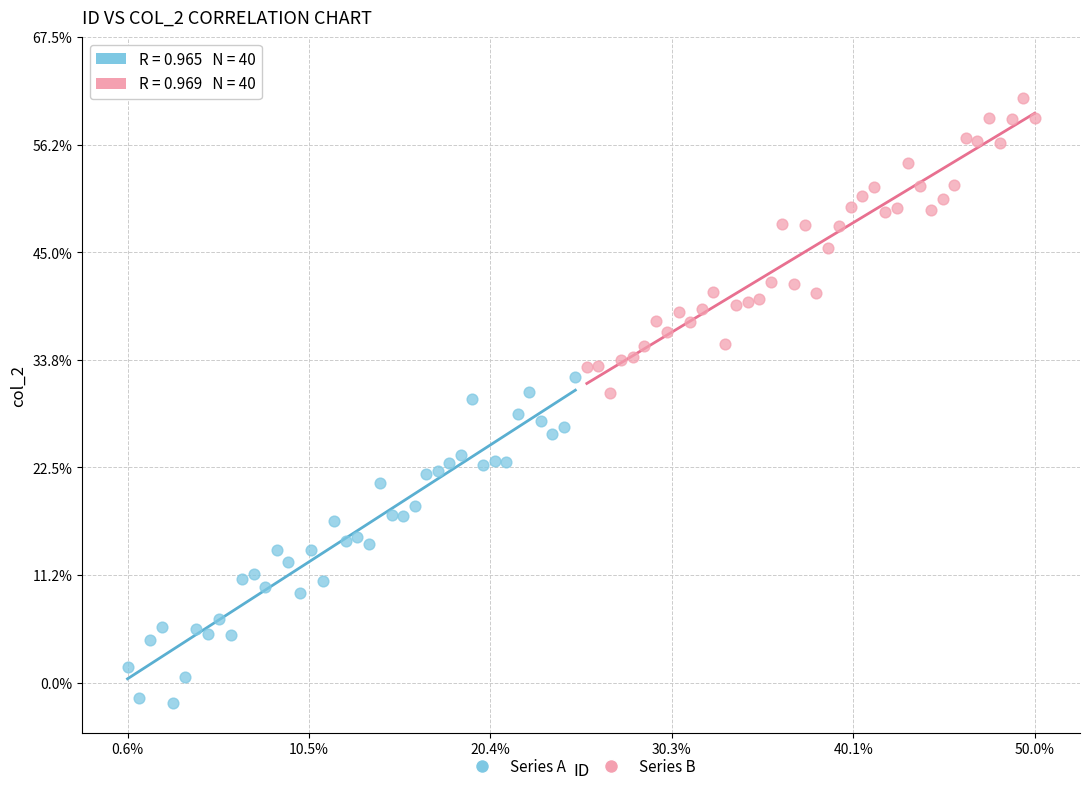

Which series reaches the maximum Y coordinate?

Series B